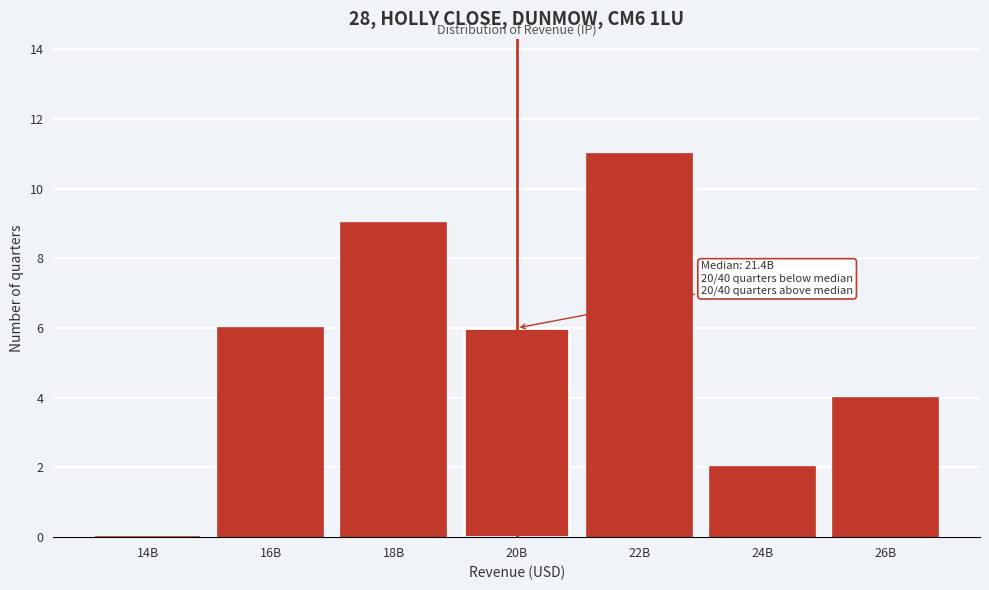

Reading right to left, transcribe all the data shown in this chart.

26B=4	24B=2	22B=11	20B=6	18B=9	16B=6	14B=0